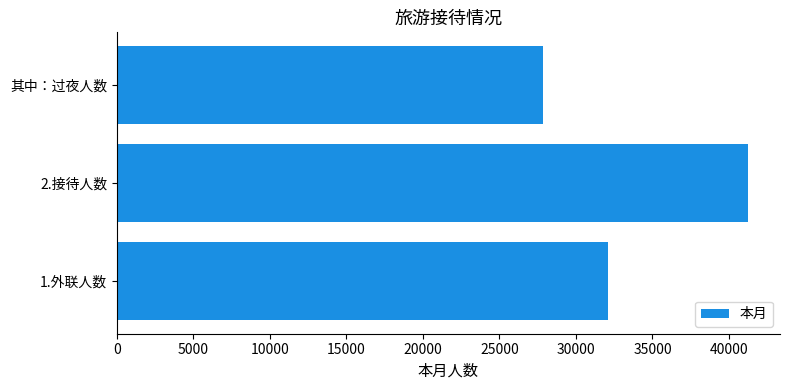

Rank the categories by value from lowest to highest.

其中：过夜人数, 1.外联人数, 2.接待人数